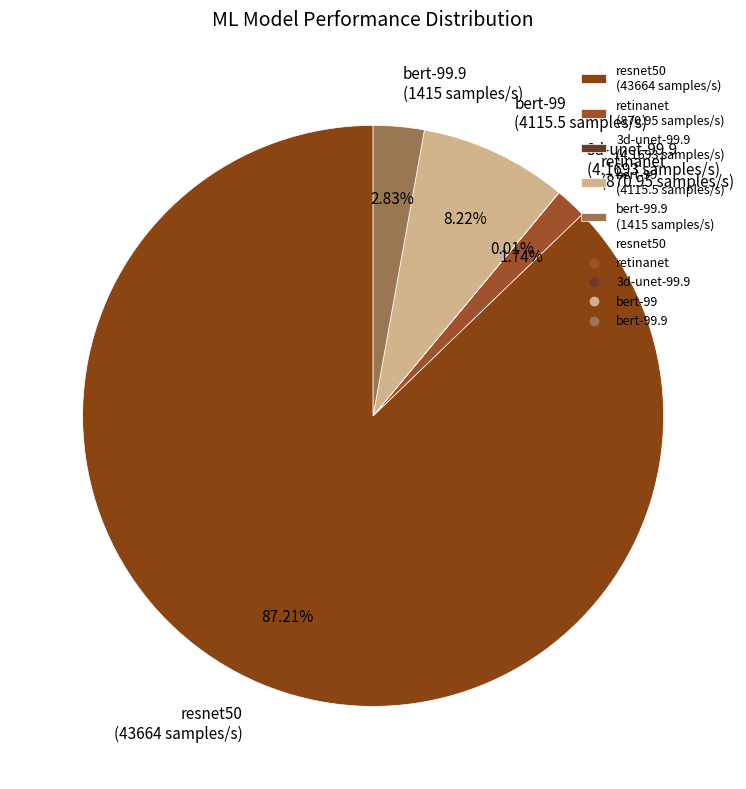

Between bert-99.9 (1415 samples/s) and retinanet (870.95 samples/s), which is larger?

bert-99.9 (1415 samples/s)